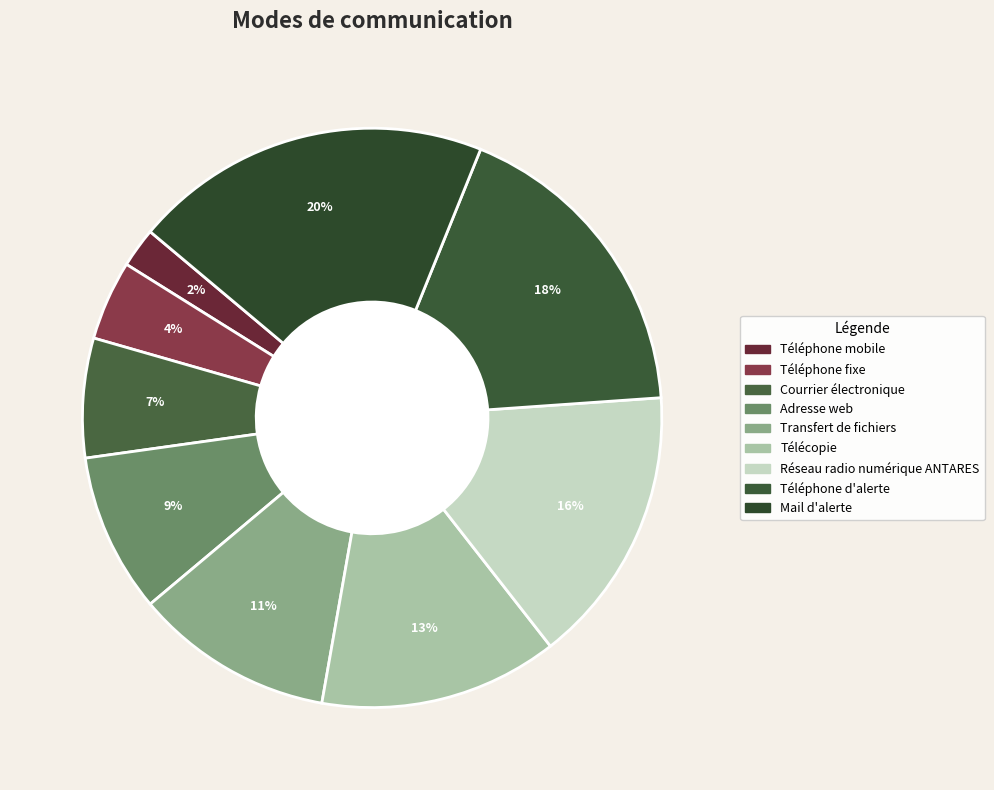

To the nearest percent, what is the combined percentage of Courrier électronique and Télécopie?

20%